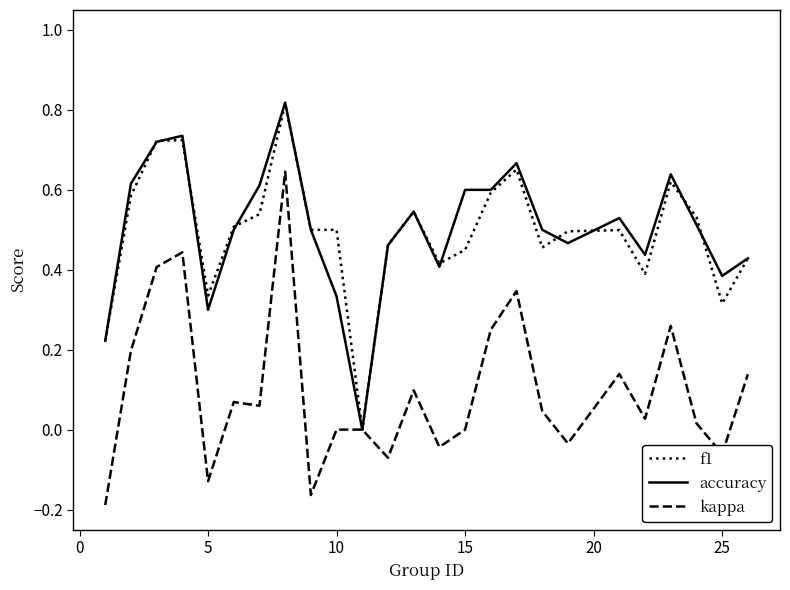

What are all the series names shown in the legend?

f1, accuracy, kappa